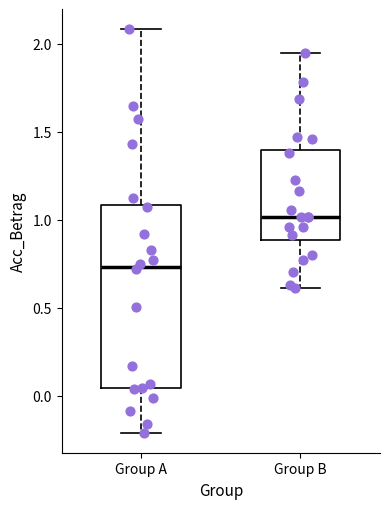

Reading left to right, transcribe this box plot: for each box, give where its median line is, the range the box spans, and where its two whiskers end, as read against the y-axis. The values are not printed on the chart, so give them approximately, as read against the axis.

Group A: median 0.75, box 0.05 to 1.10, whiskers -0.20 to 2.10
Group B: median 1.00, box 0.90 to 1.40, whiskers 0.60 to 1.95